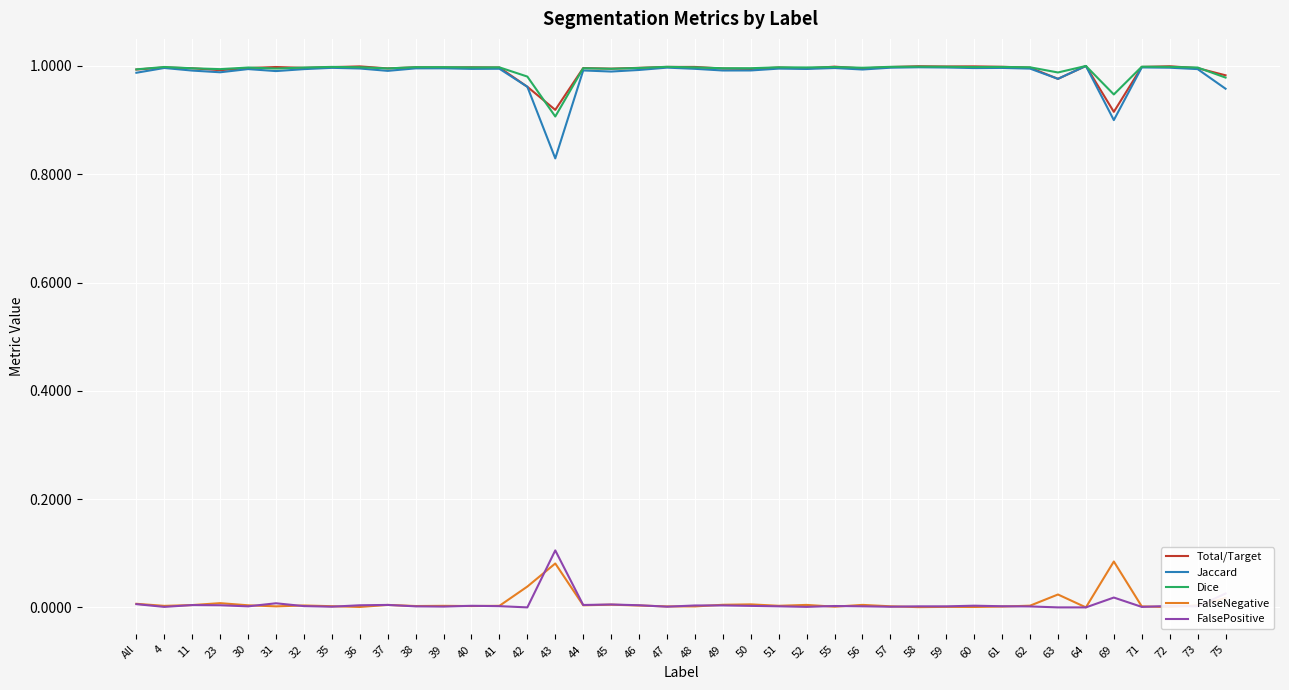

Is the value of Jaccard at 59 greater than the value of FalseNegative at 4?

Yes